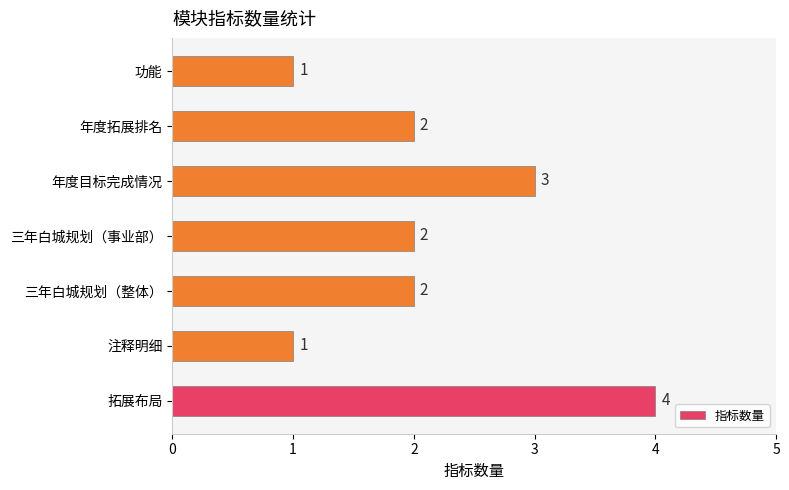

Reading bottom to top, list all the values displayed in this chart.

4	1	2	2	3	2	1